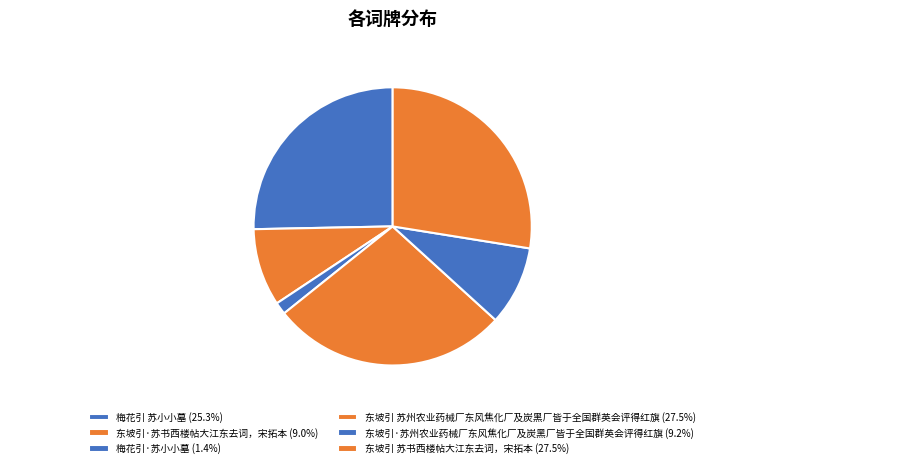

Count the number of slices in the pie.

6